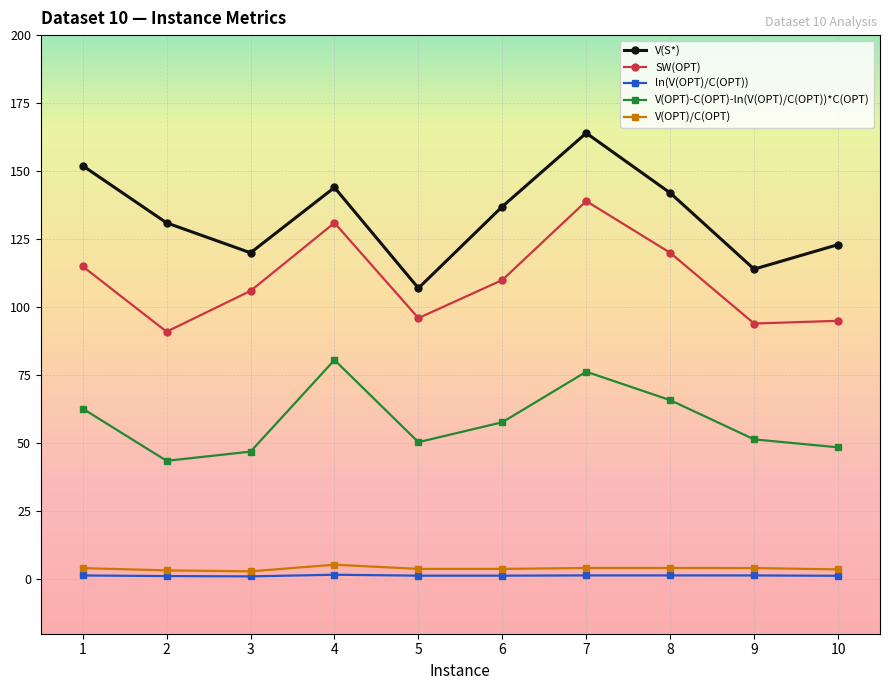

True or false: V(OPT)-C(OPT)-ln(V(OPT)/C(OPT))*C(OPT) has a value of 35.9 at 7.

False